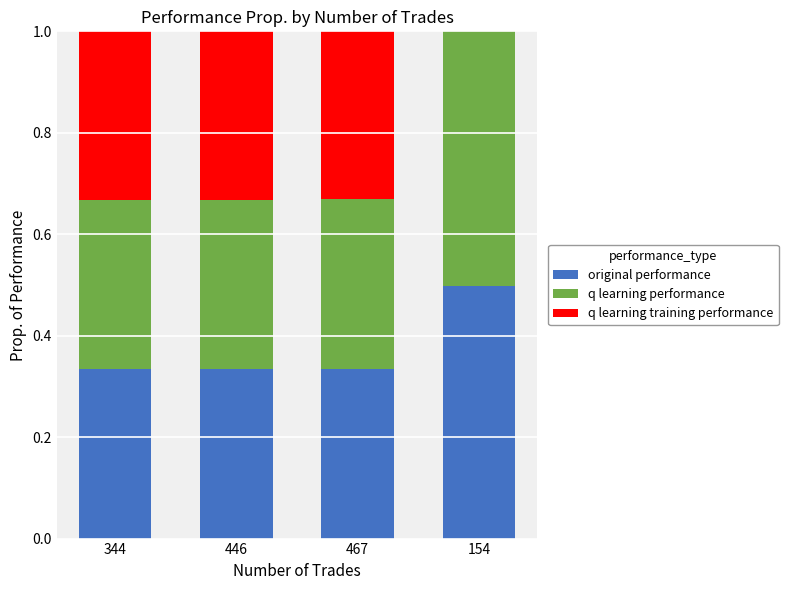

What is the sum of all original performance values?

1.5